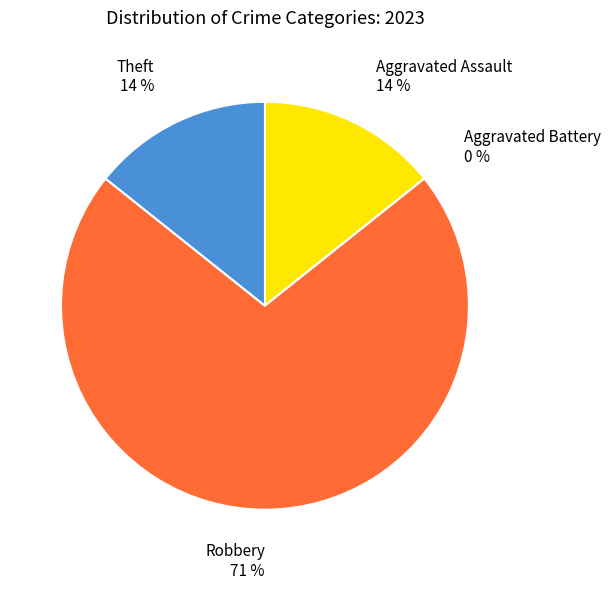

Which category has the smallest portion of the pie?

Aggravated Battery